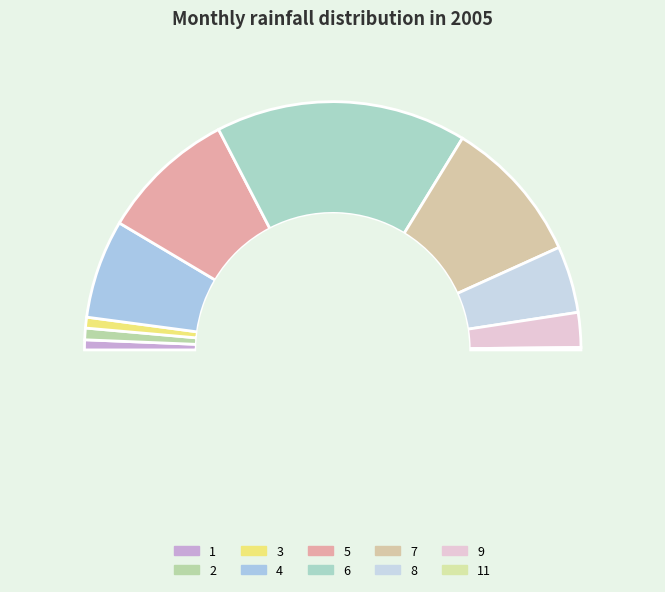

What is the ratio of the value at 11 to the value at 2?

0.2